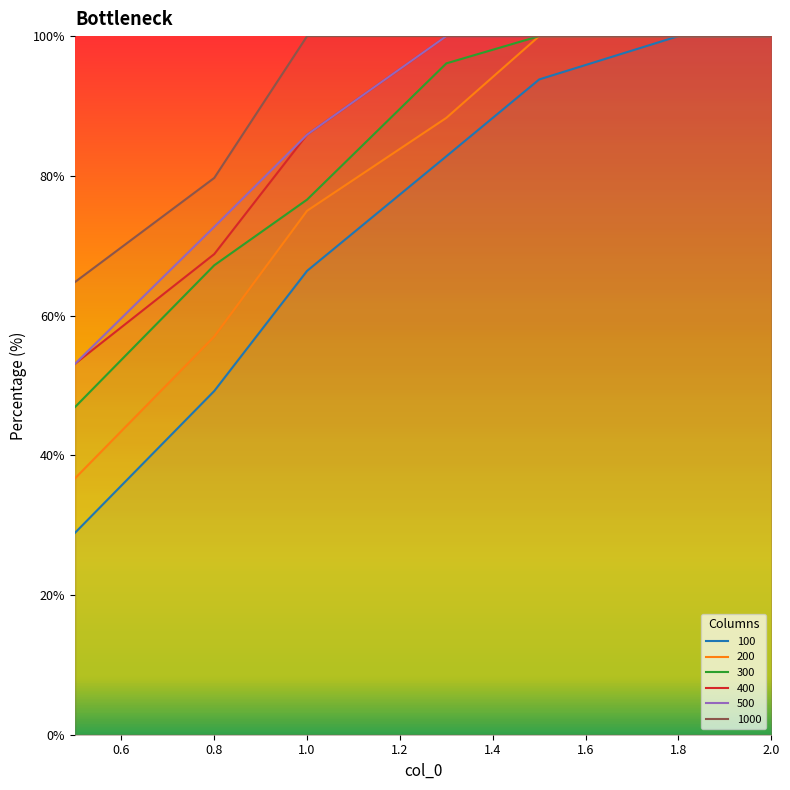

Which series changed the most between 1.5 and 2.0?

100